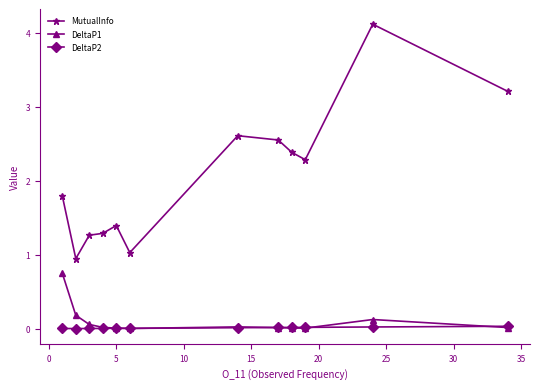

Which series has the widest spread of values?

MutualInfo